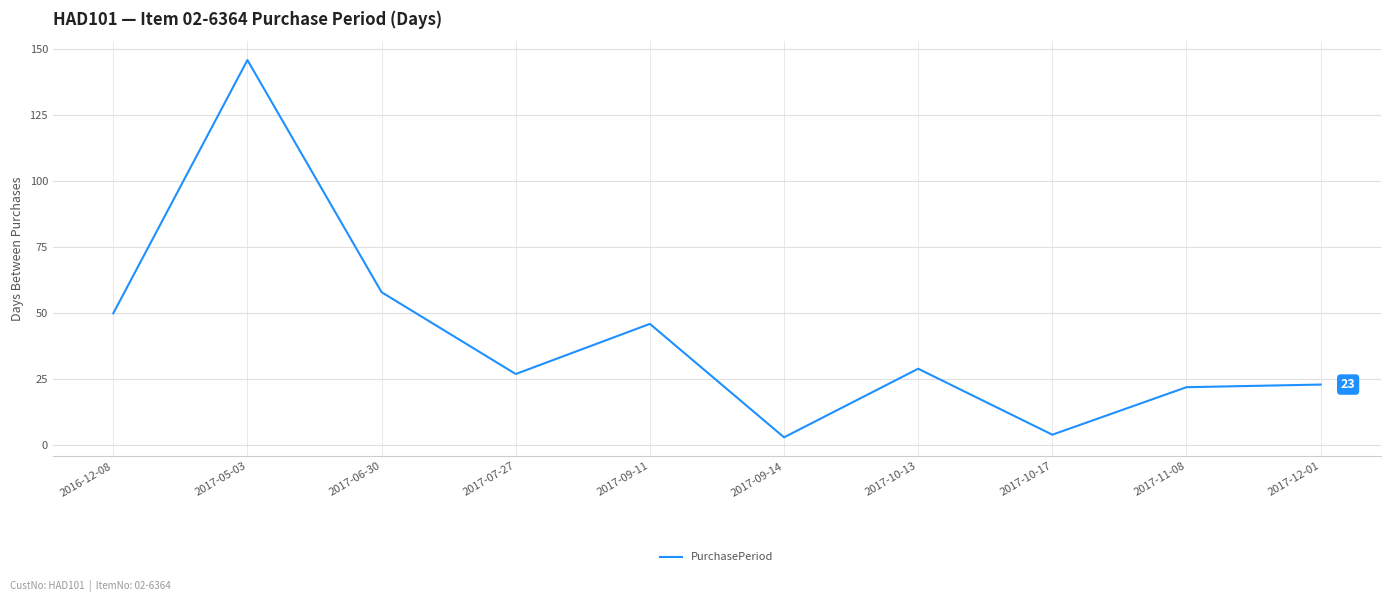

Reading right to left, list all the values displayed in this chart.

23	22	4	29	3	46	27	58	146	50